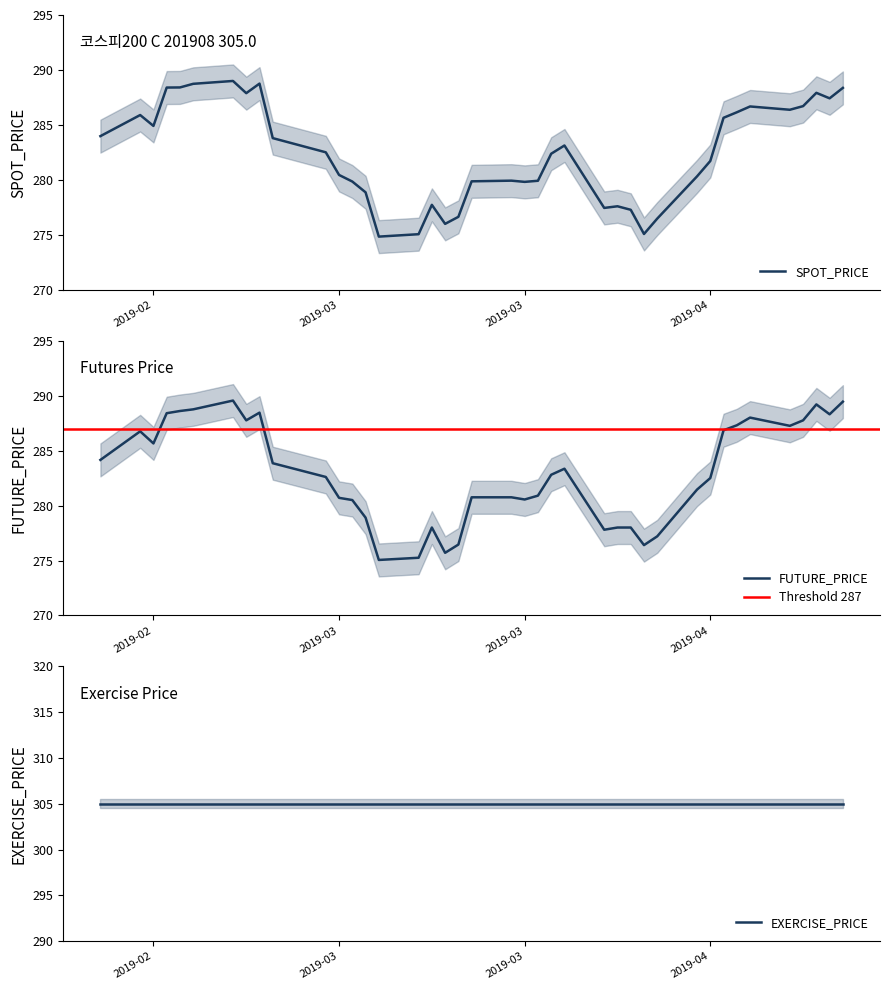

What is the difference between the maximum and second lowest values in the SPOT_PRICE series?

13.9